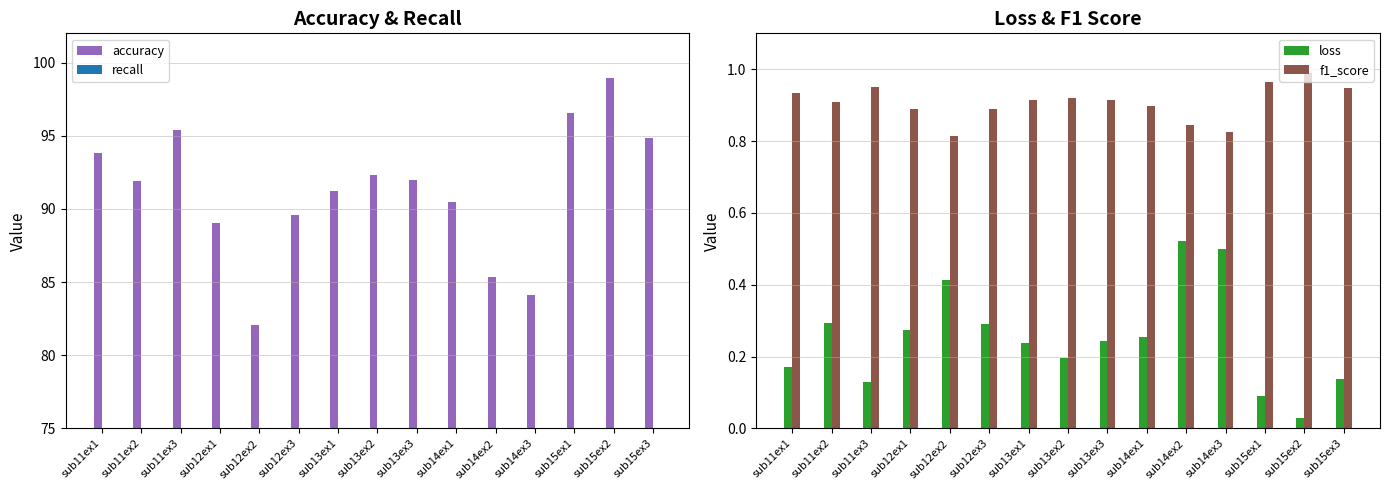

Count the number of categories in the chart.

15